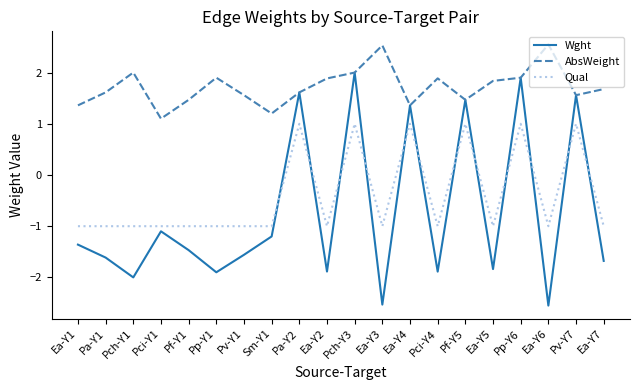

List the series in order of their peak value, lowest first.

Qual, Wght, AbsWeight